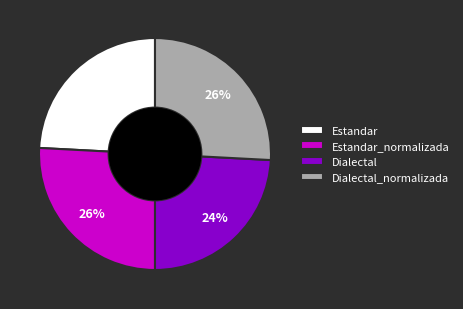

How many slices are in this pie chart?

4